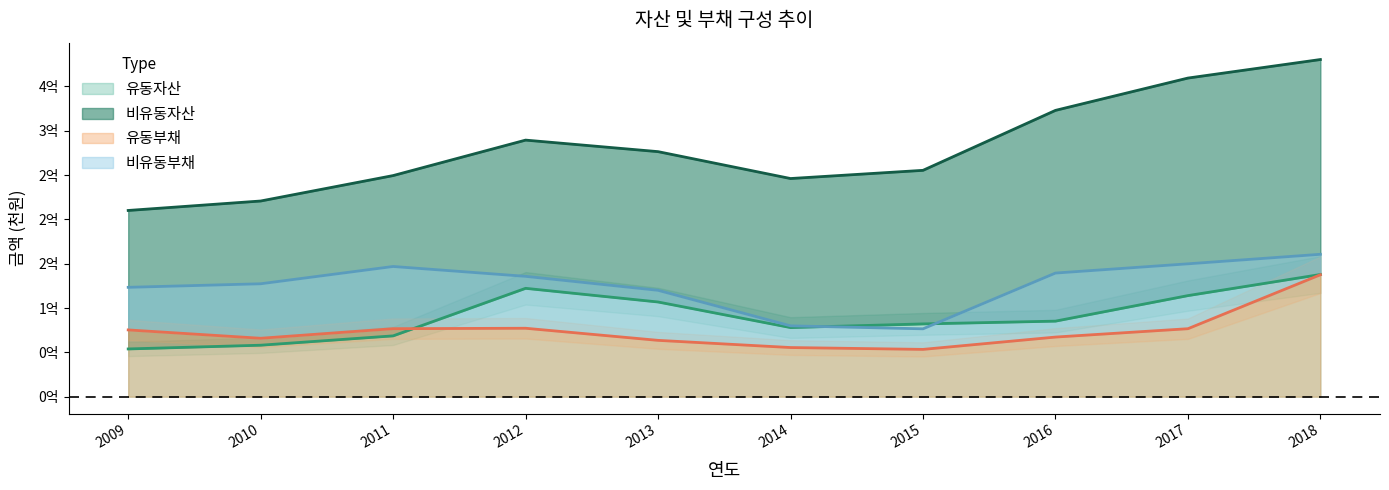

After their last crossing, which series has the higher values: 유동부채 or 유동자산?

유동자산